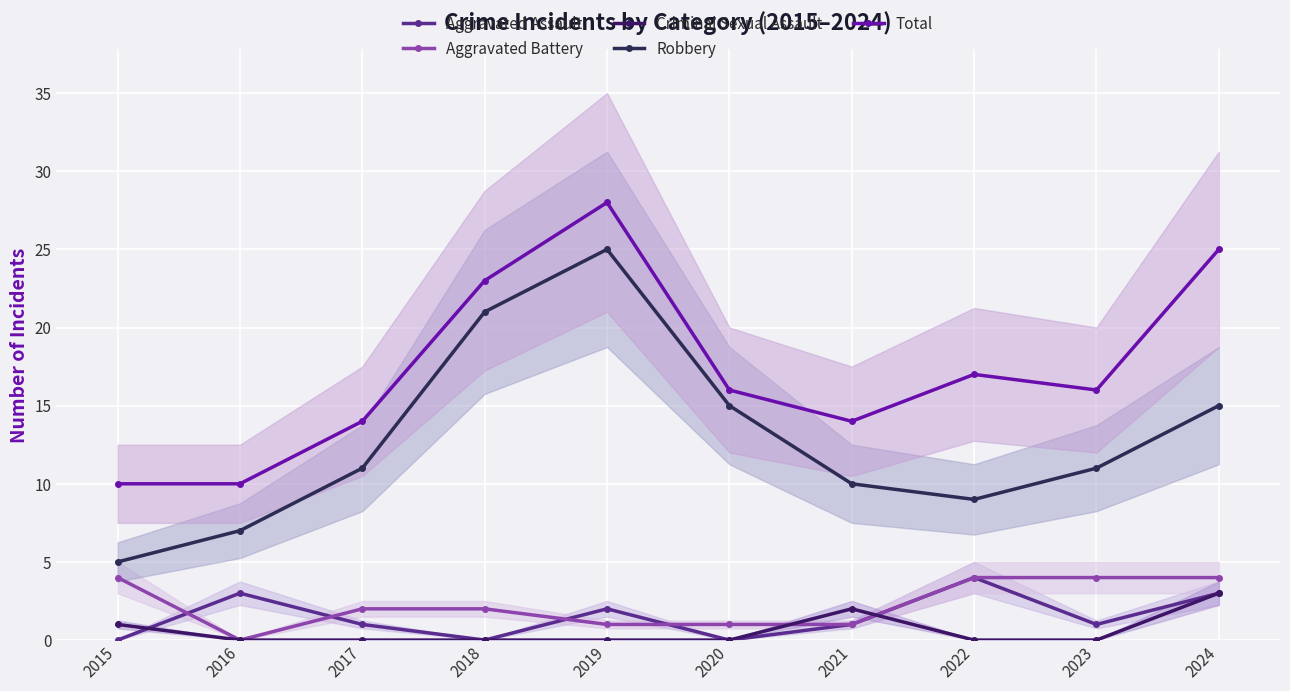

Rank the series by their maximum value, from lowest to highest.

Criminal Sexual Assault, Aggravated Assault, Aggravated Battery, Robbery, Total